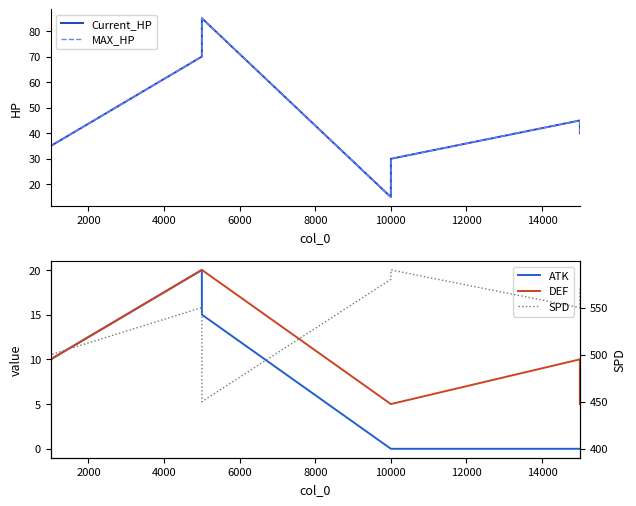

True or false: ATK and Current_HP cross at least once.

False